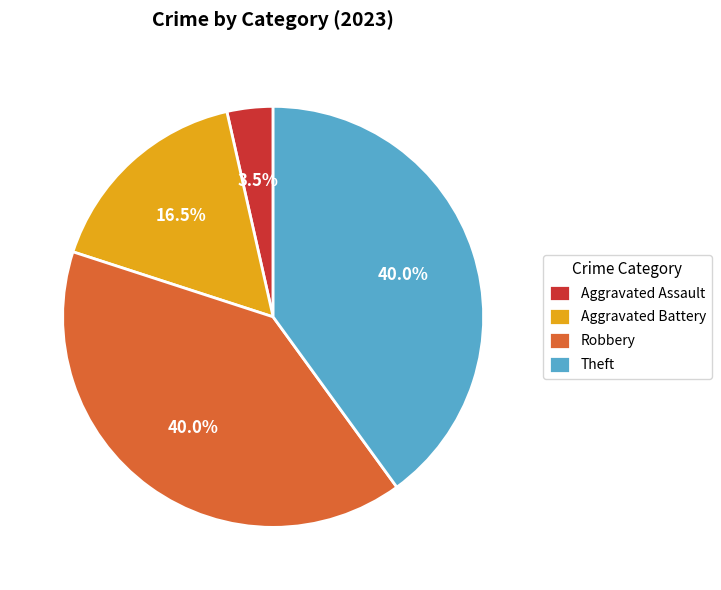

Is it true that Robbery is 53% of the pie?

False